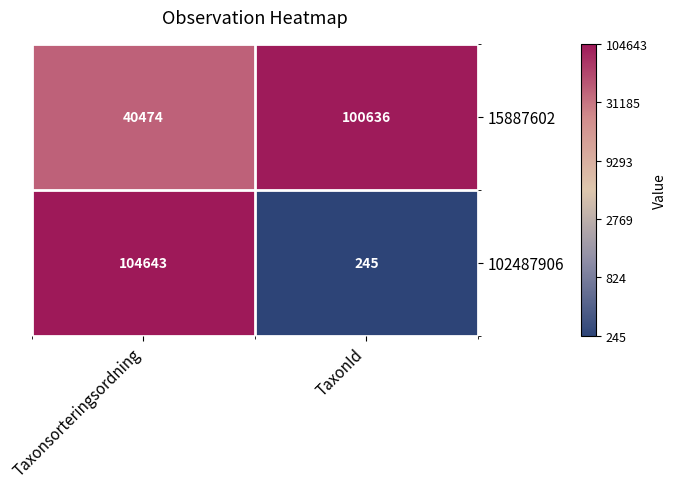

What is the spread (max minus min) of values at TaxonId?

100391